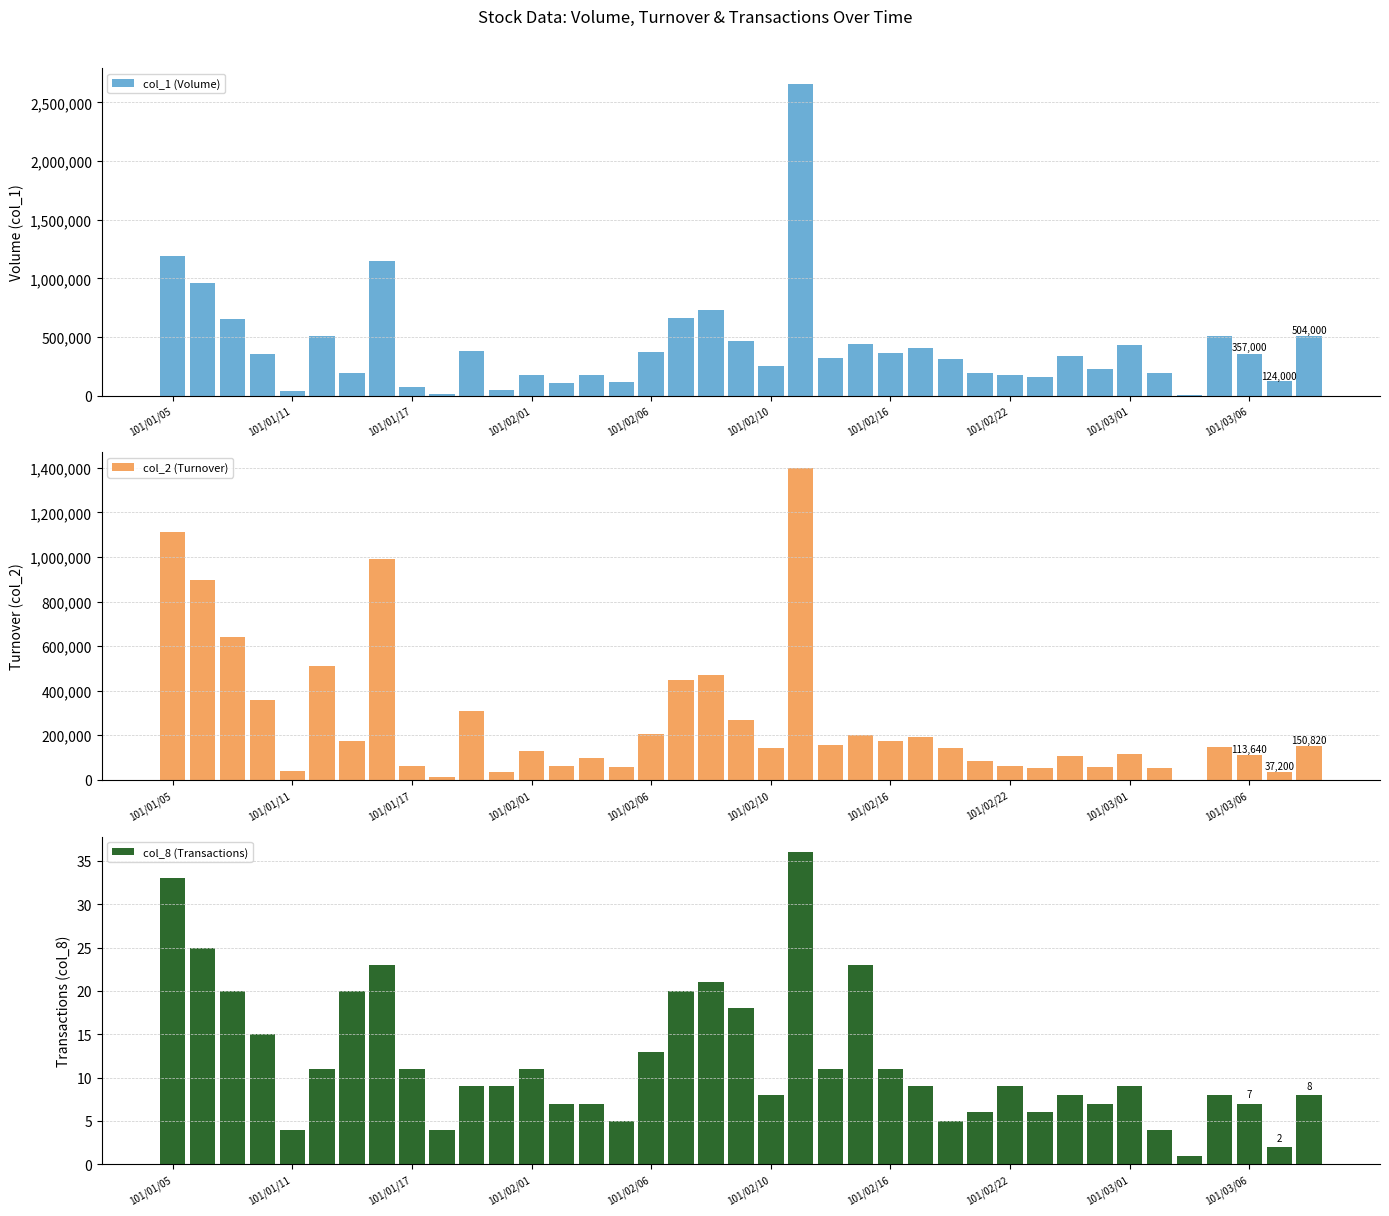

What is the spread (max minus min) of values at 26?

307995